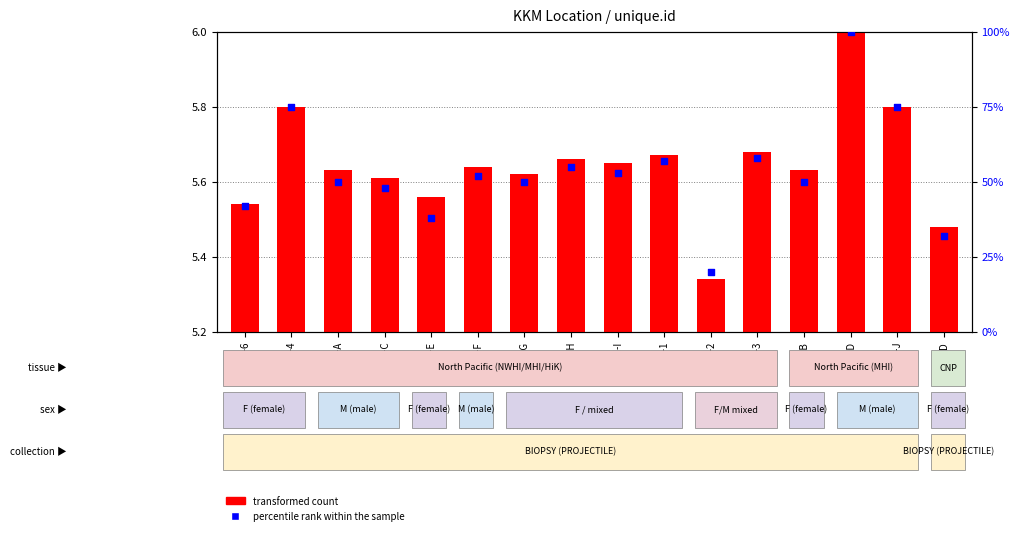

Which series has the largest total across all categories?

percentile rank within the sample